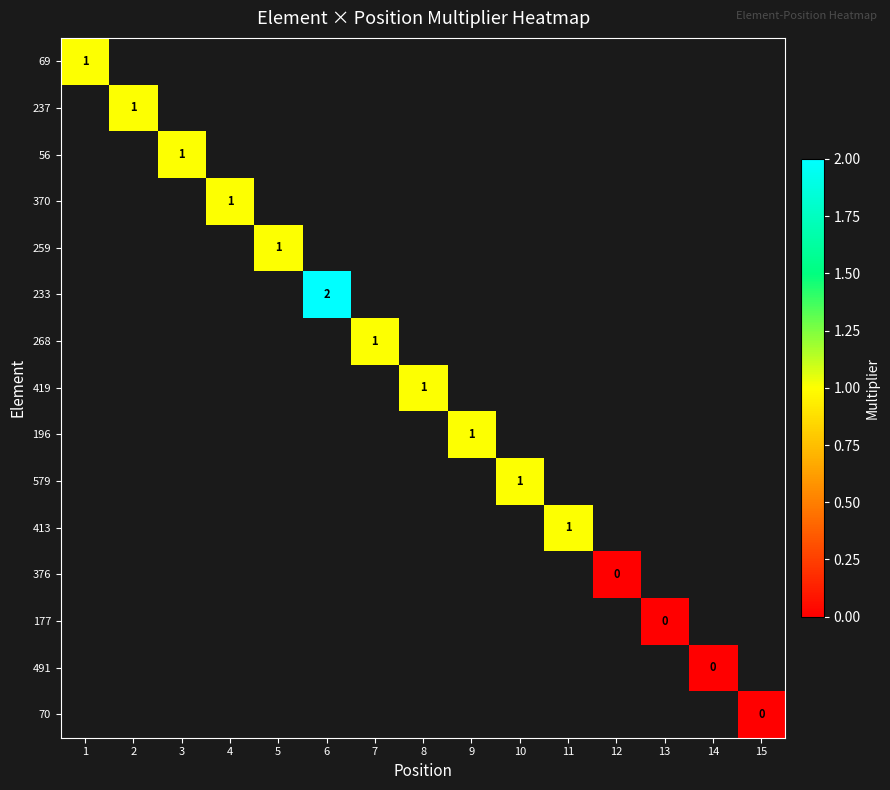

At which category does the chart reach its minimum across all series?

12